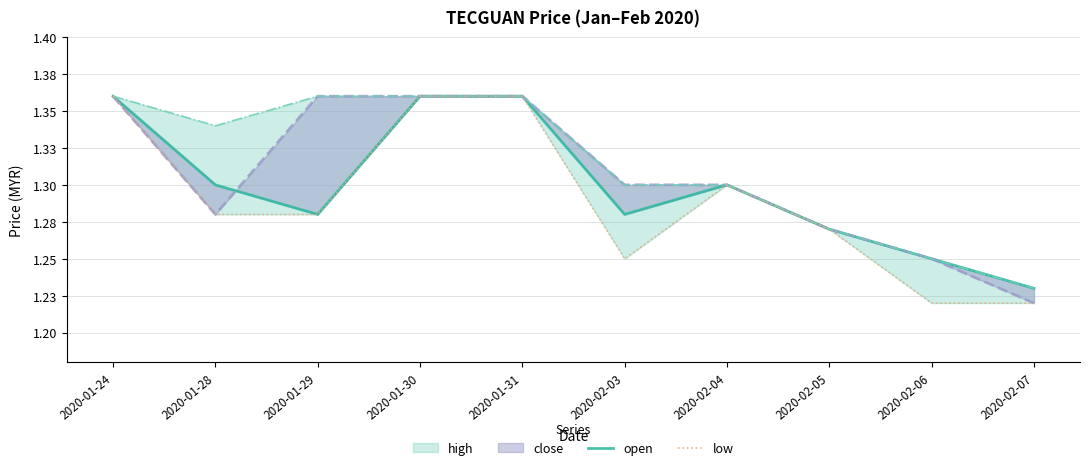

True or false: open and low cross at least once.

False